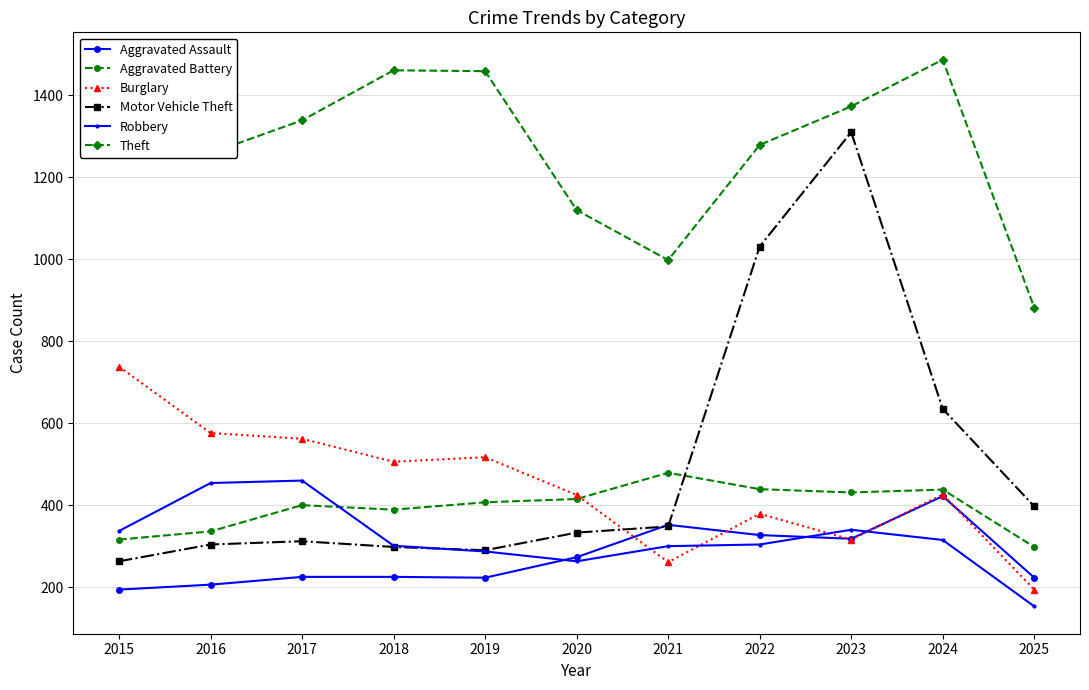

At which label does Burglary first exceed 426?

2015